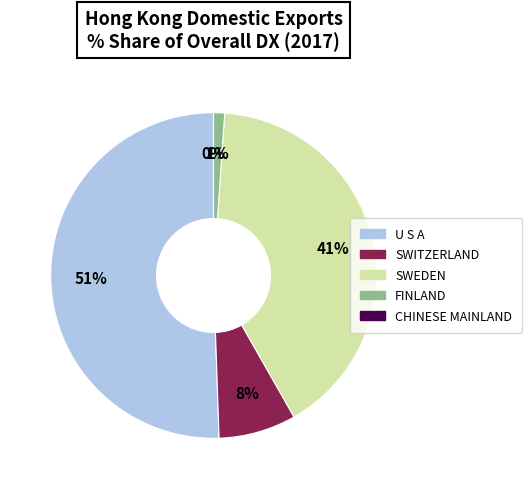

The FINLAND slice represents 11% of the pie. True or false?

False